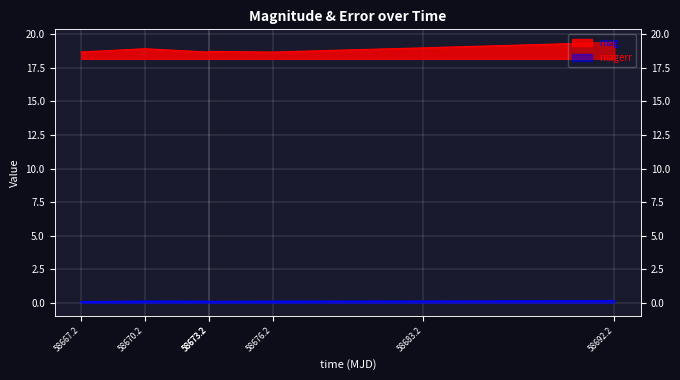

True or false: mag and magerr cross at least once.

False